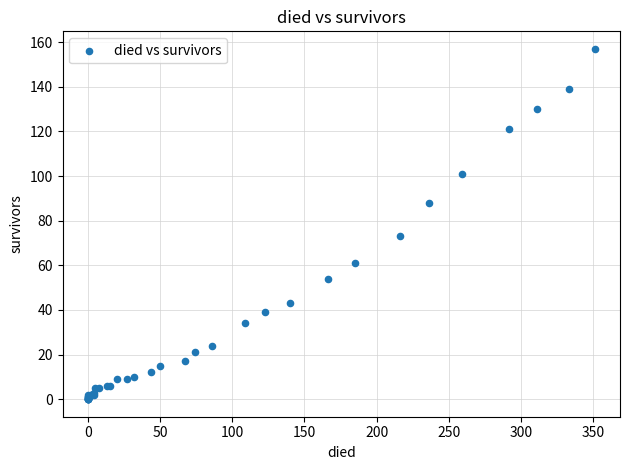

What Y value in the scatter plot is closest to 78?

73